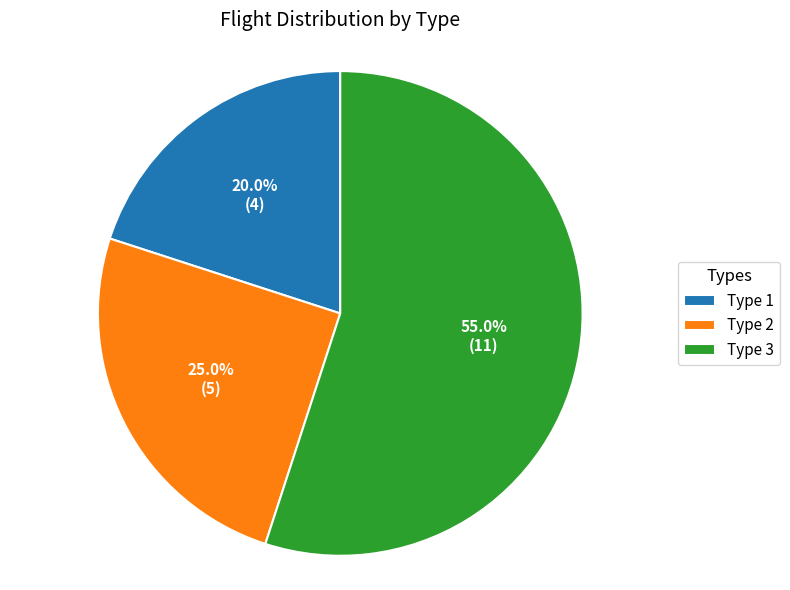

Is Type 2 the majority of the pie?

No